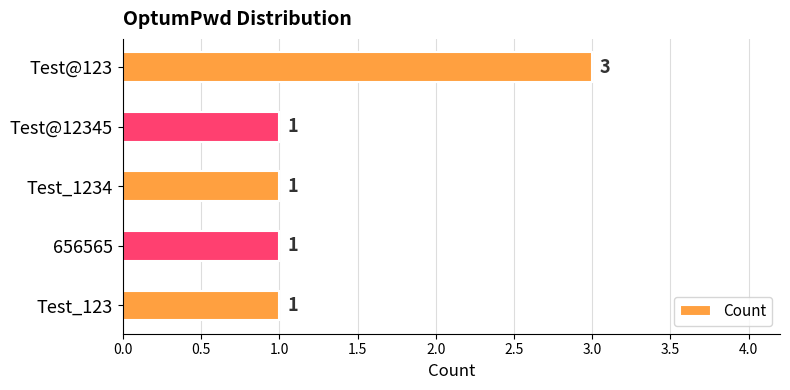

What is the difference between the maximum and minimum values?

2